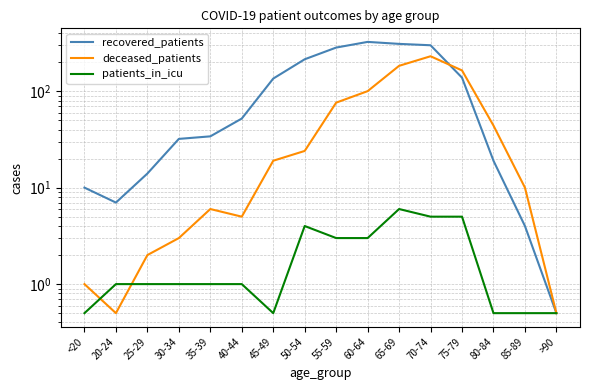

How many values in the patients_in_icu series are below 1?

5